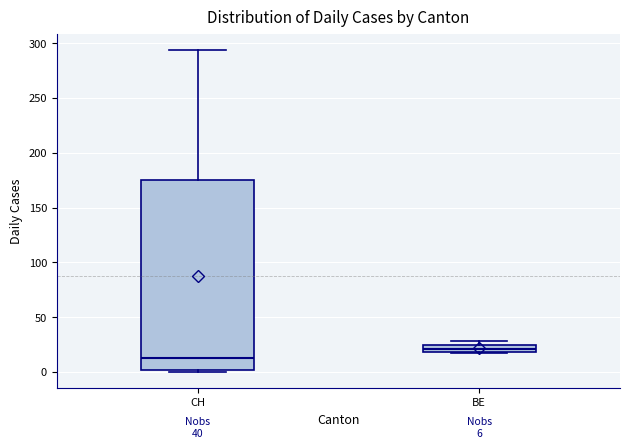

Which box is the tallest, from its lower edge to its upper edge?

CH